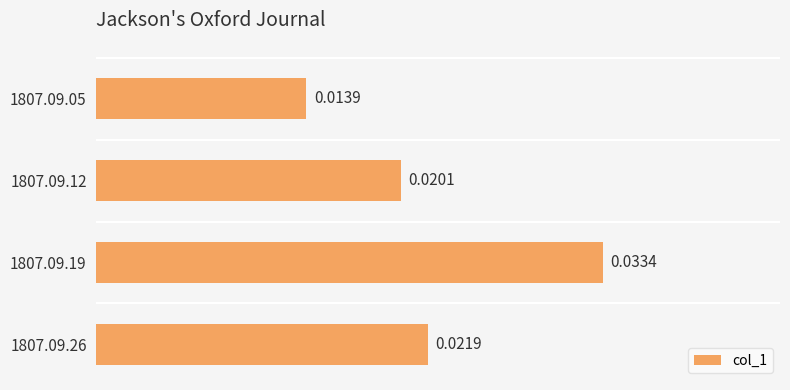

List the labels in order of value, smallest first.

1807.09.05, 1807.09.12, 1807.09.26, 1807.09.19